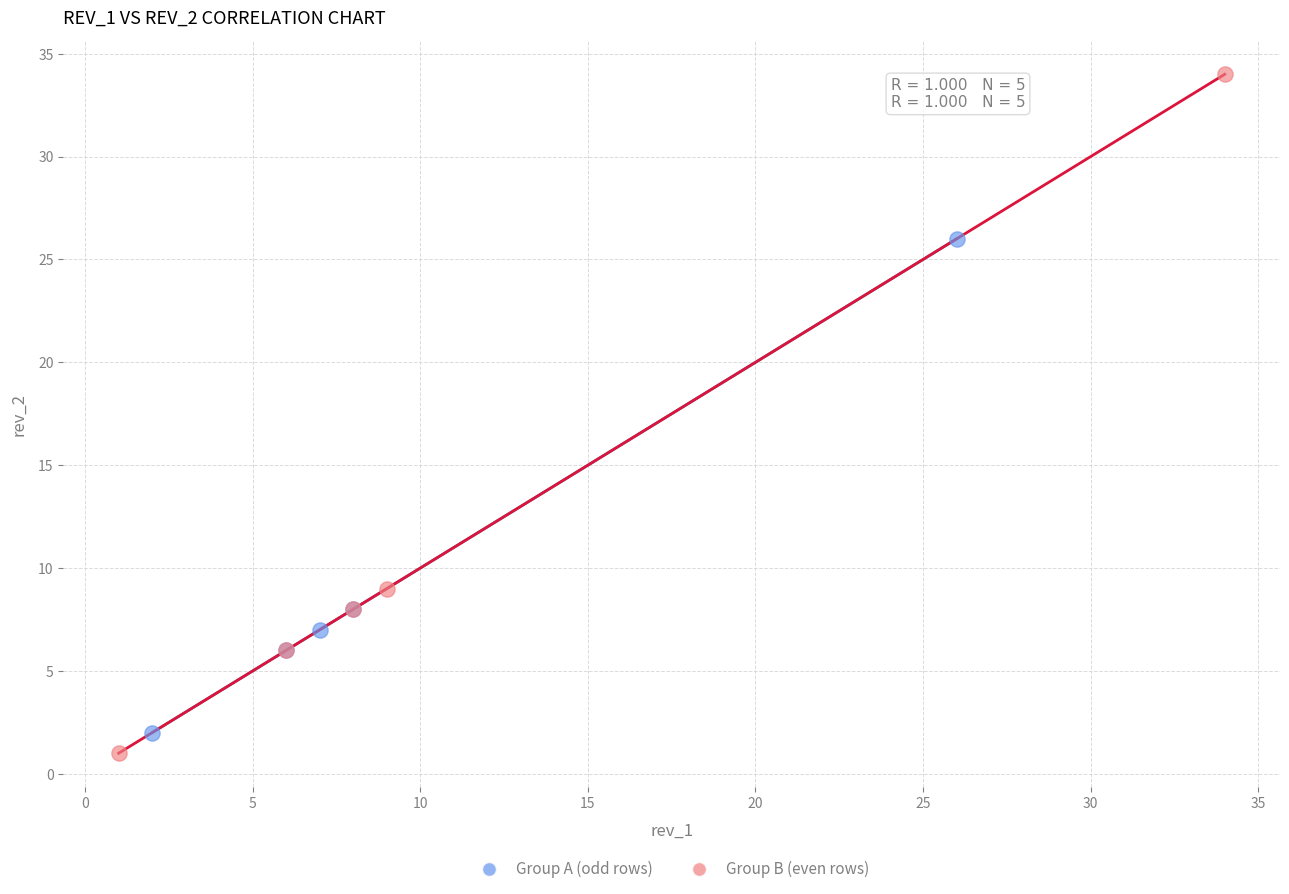

Which series has the widest spread of Y values?

Group B (even rows)